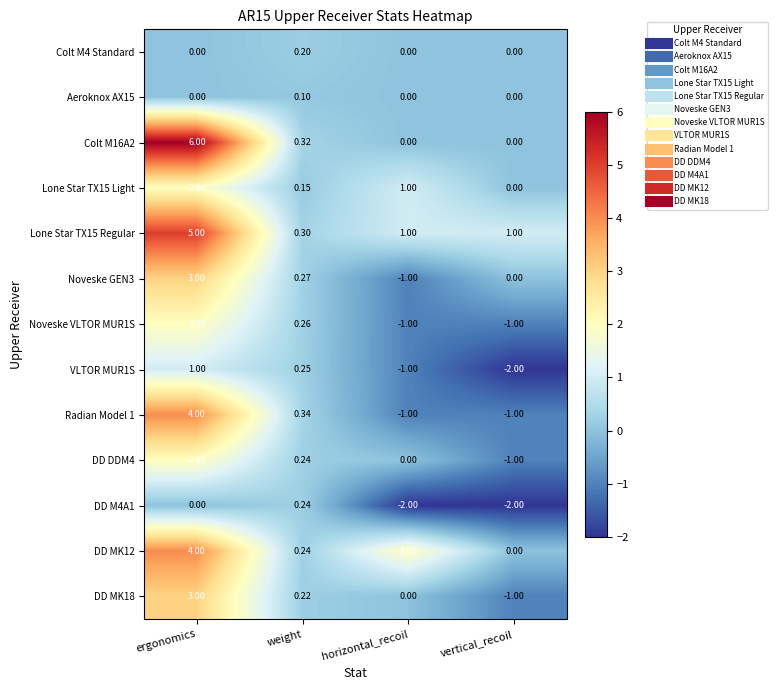

Count the number of data series in this chart.

13